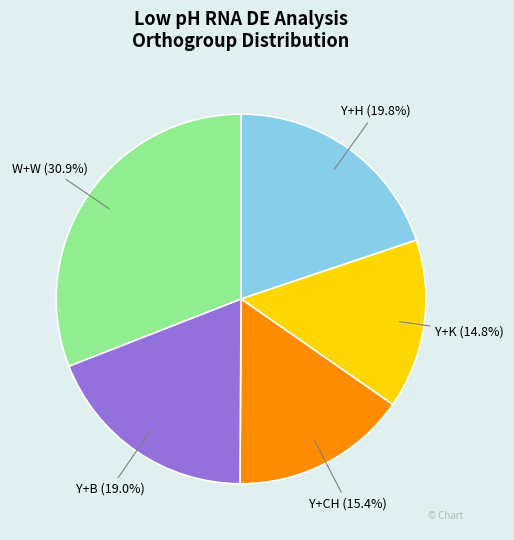

Does any single category account for the majority?

No